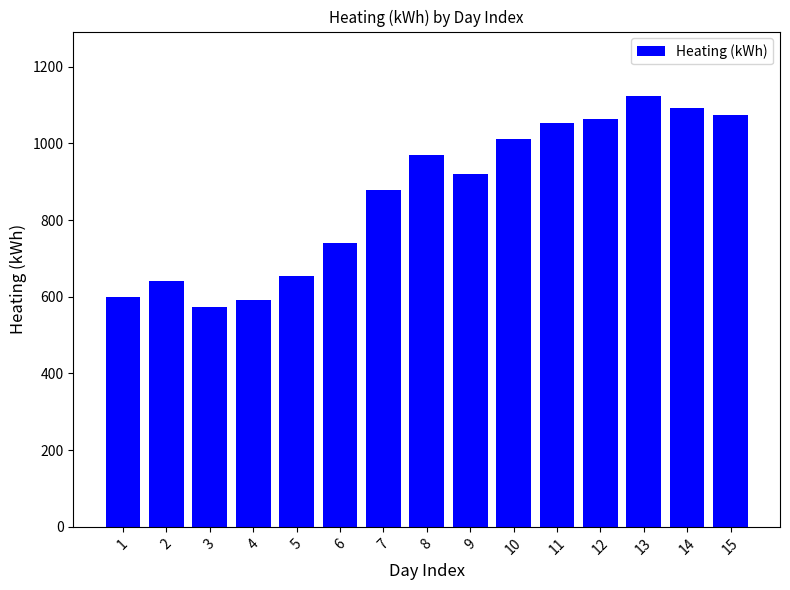

Reading right to left, list all the values displayed in this chart.

1073.4	1092.4	1123.3	1063.6	1053.7	1010.3	920.1	968.8	877.8	739.2	654.1	590.4	573.9	640.5	599.5